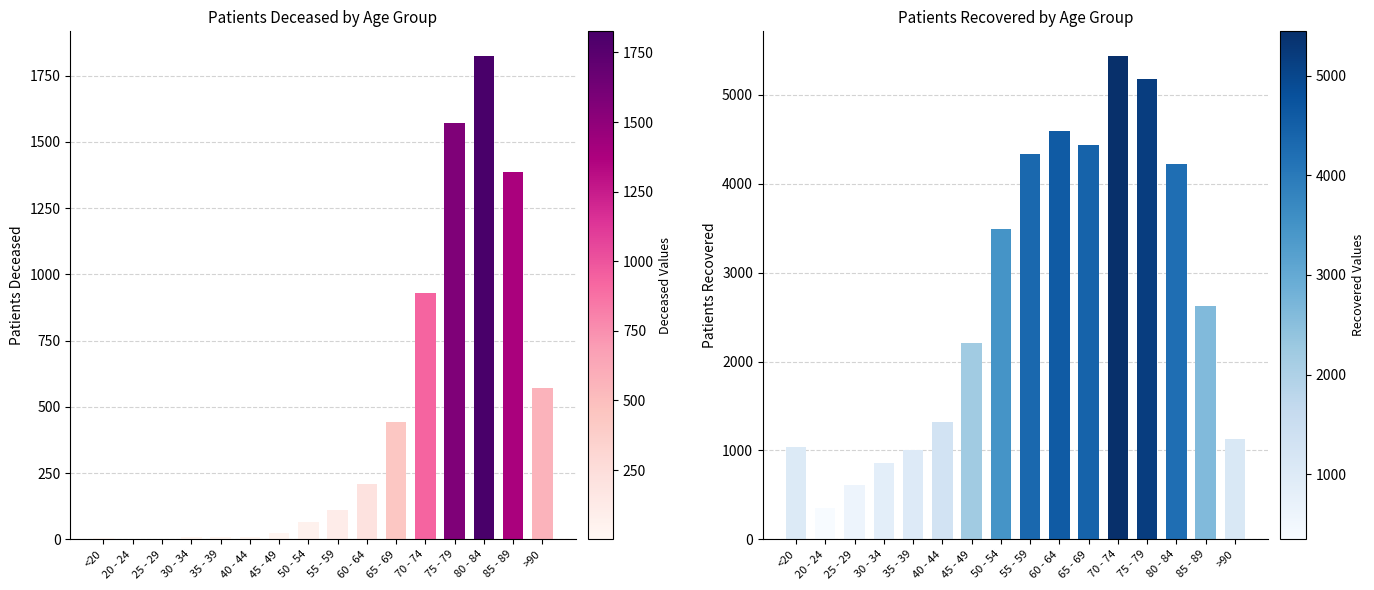

How many bars are there in each group?

2